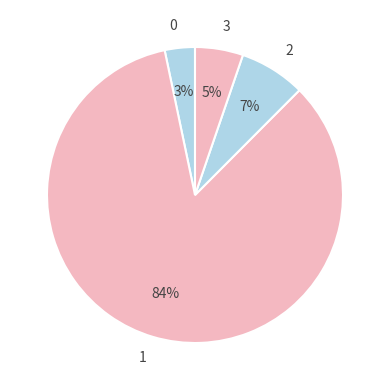

To the nearest percent, what is the average slice percentage?

25%